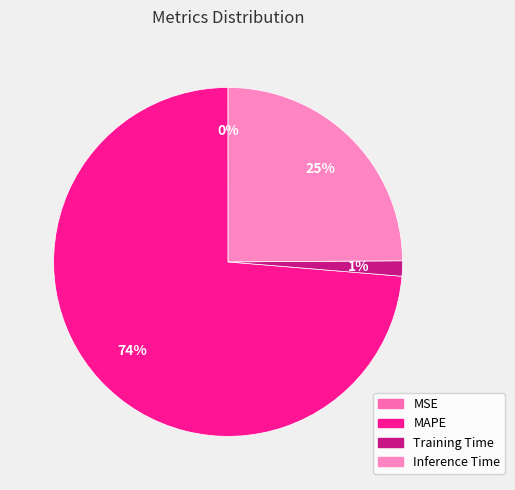

What percentage is the MAPE slice, to the nearest percent?

74%